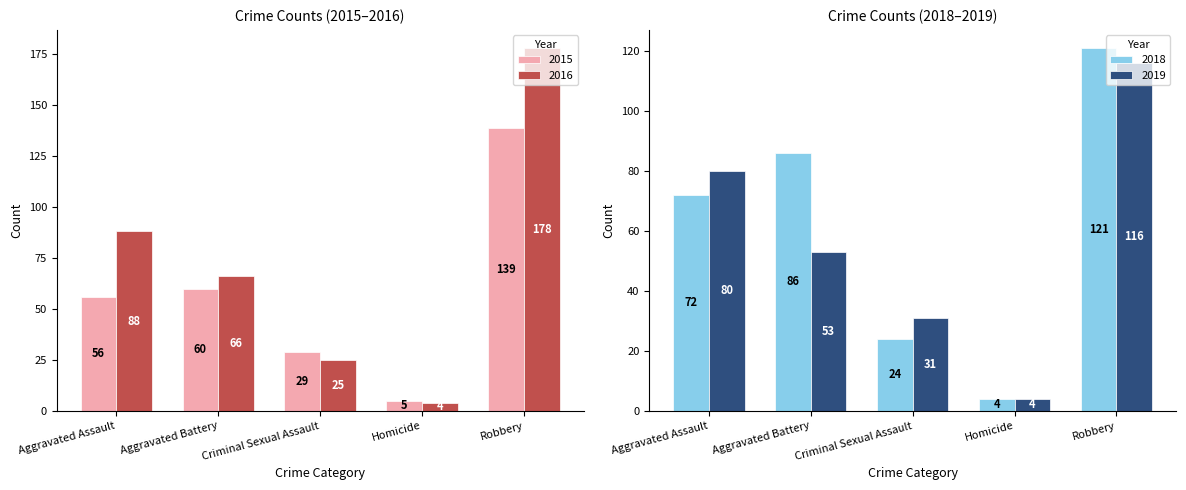

Which category has the lowest value across all series?

Homicide